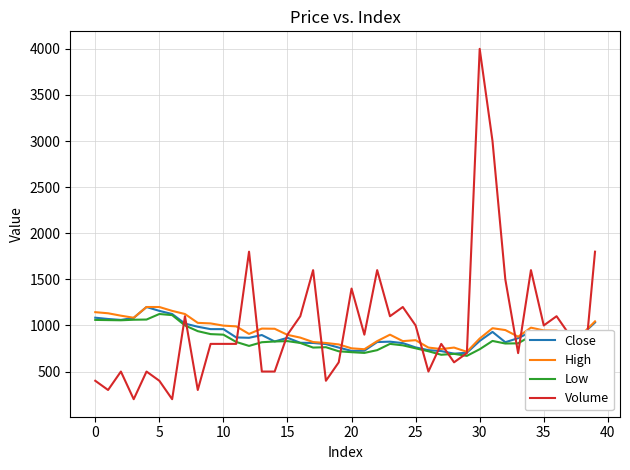

How many distinct data groups are displayed?

4